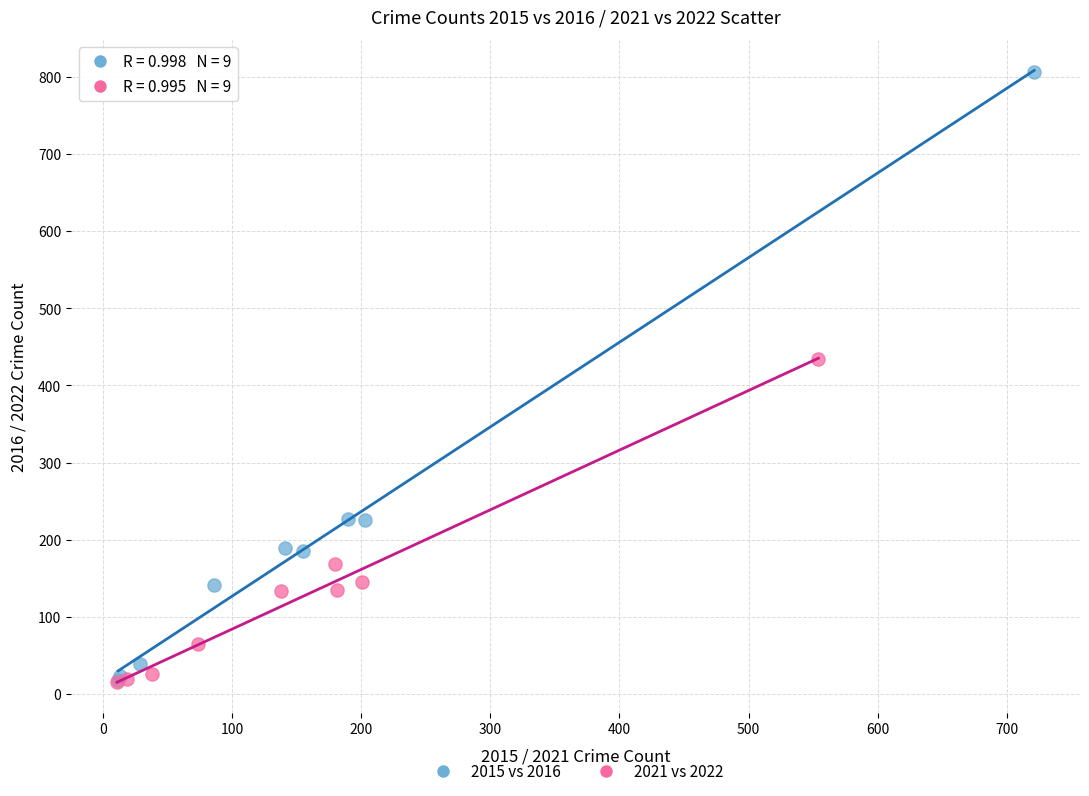

Which series reaches the maximum Y coordinate?

2015 vs 2016